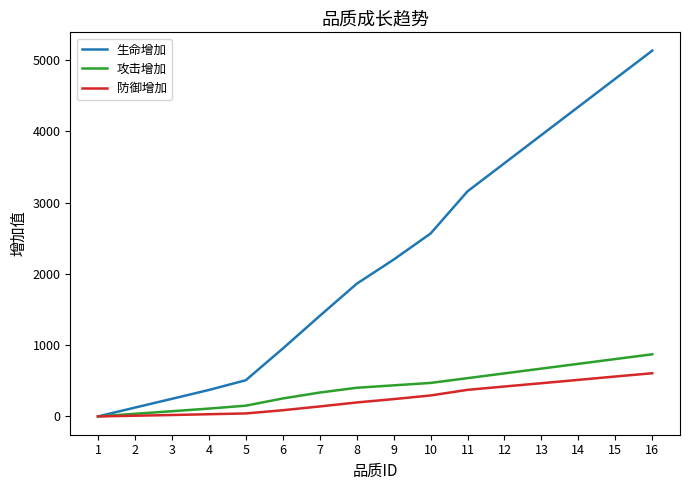

True or false: 生命增加 has more than 0 interior local peaks.

False